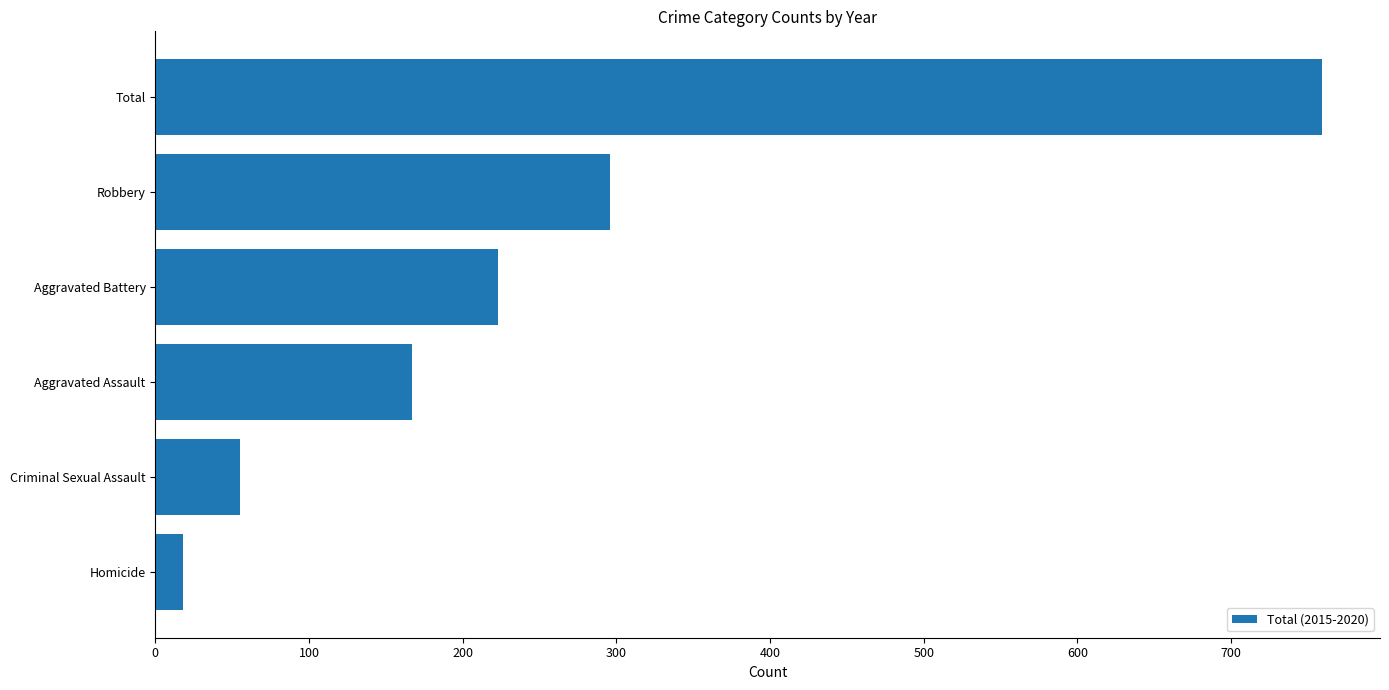

At which category does the chart reach its minimum across all series?

Homicide